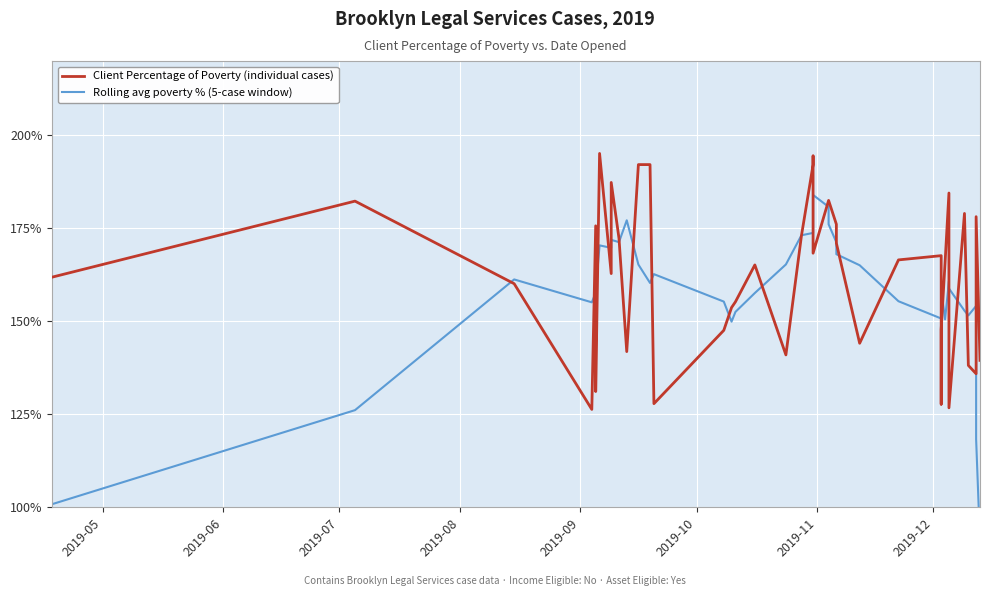

What is the minimum value shown in the chart?

90.7